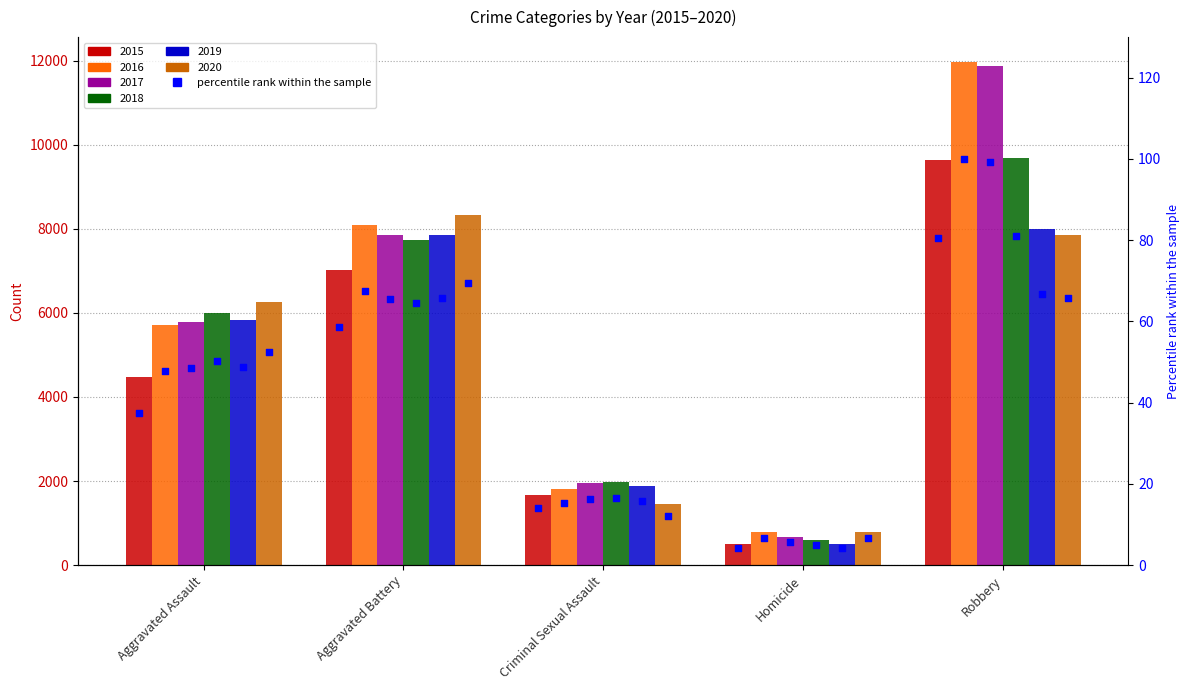

Approximately how many times larger is the value at Aggravated Battery compared to Criminal Sexual Assault?

4.2